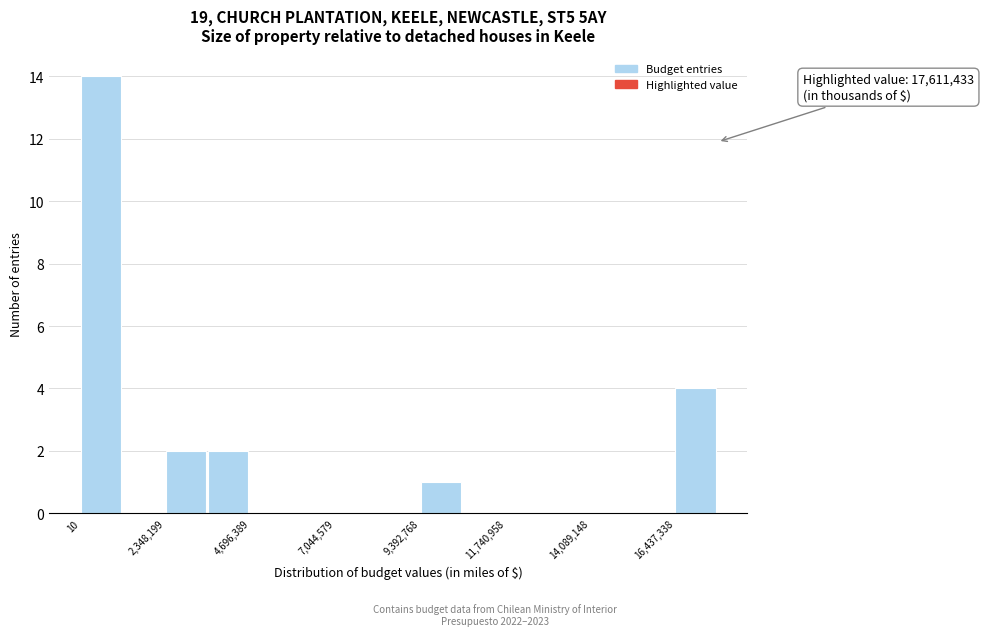

Around what value on the x-axis is the tallest bar? Give the approximate position of its centre, as read against the axis.

500000